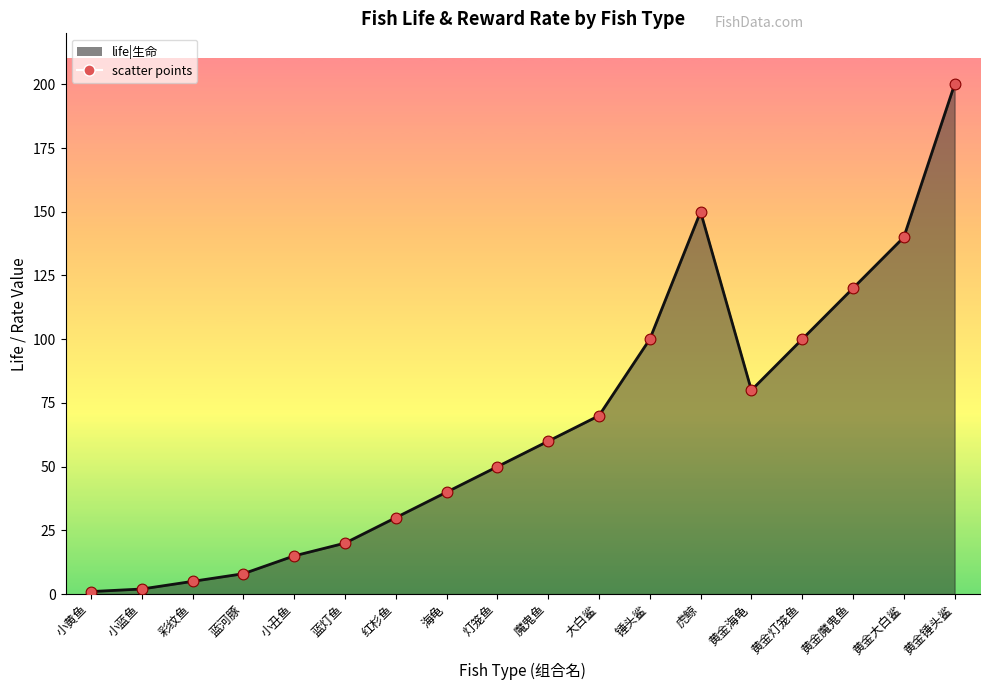

What is the change in value from 小丑鱼 to 蓝灯鱼?

+5